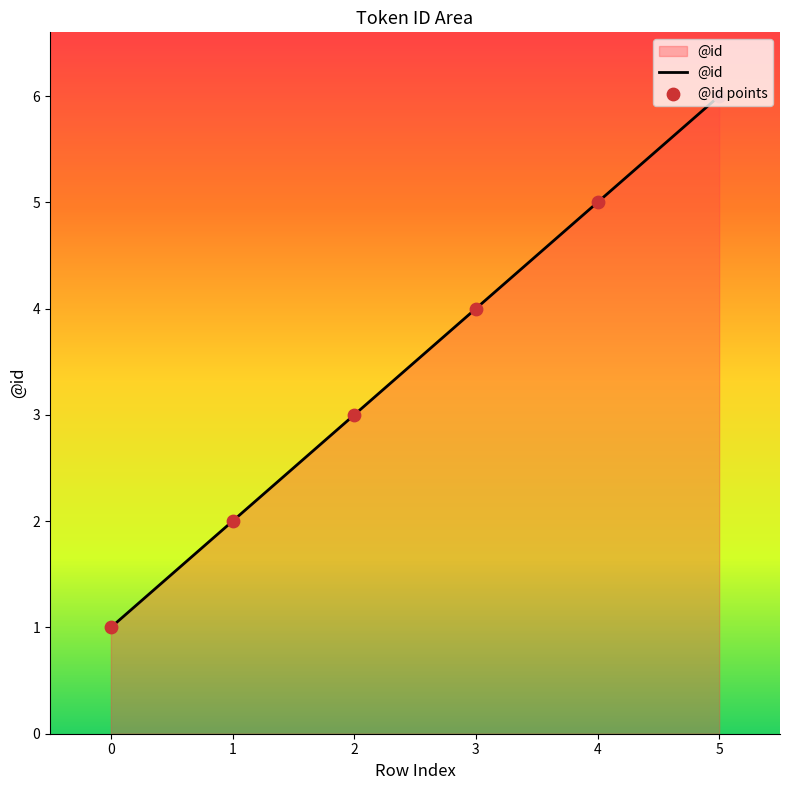

Is it true that the value at 4 is 2?

False